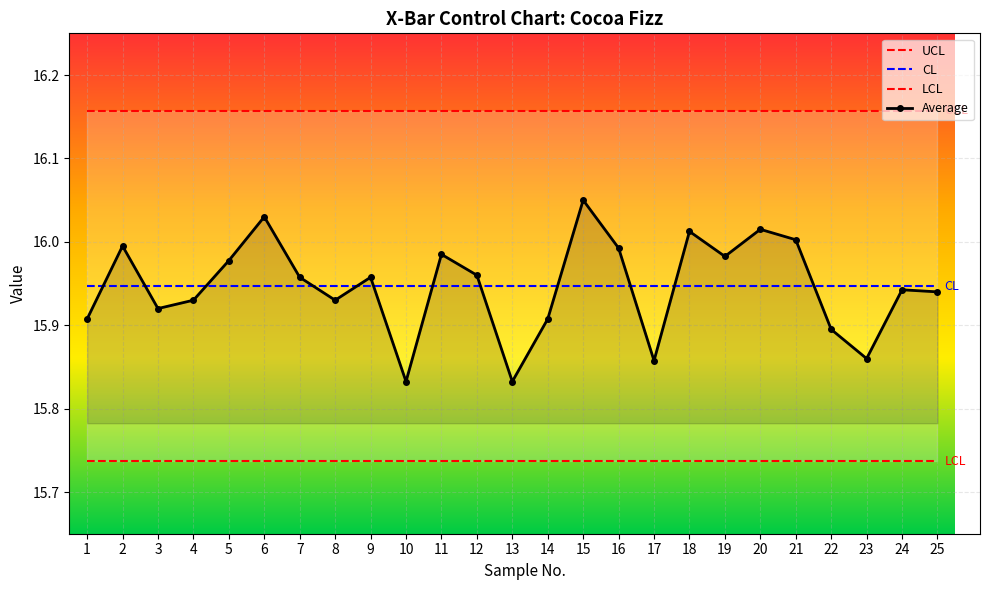

How many lines are shown in the chart?

4